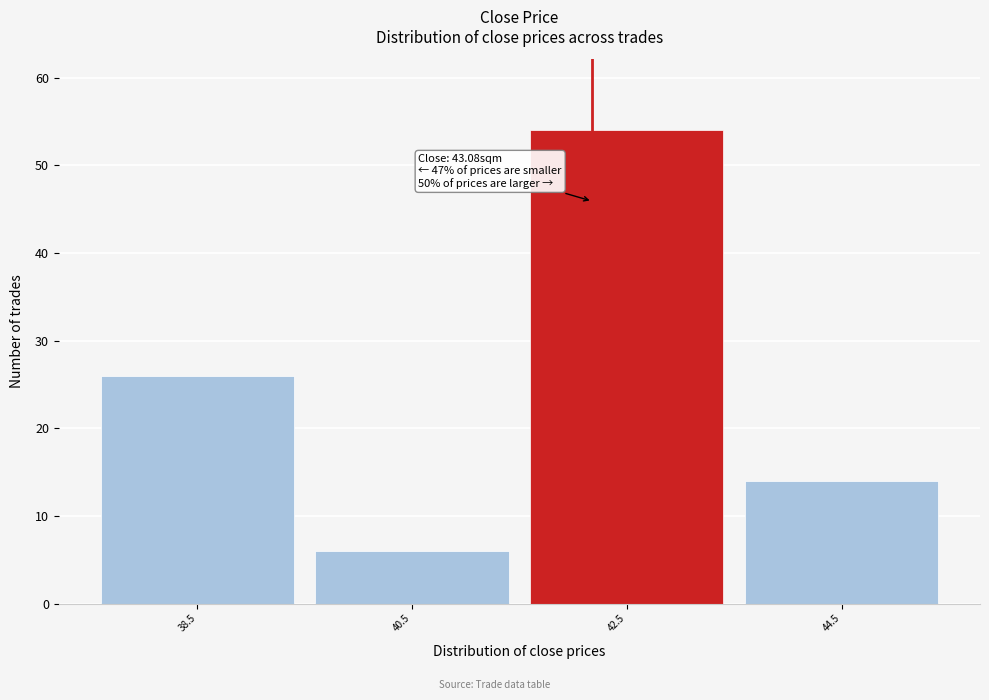

Reading right to left, extract all data points from this chart.

44.5=14	42.5=54	40.5=6	38.5=26